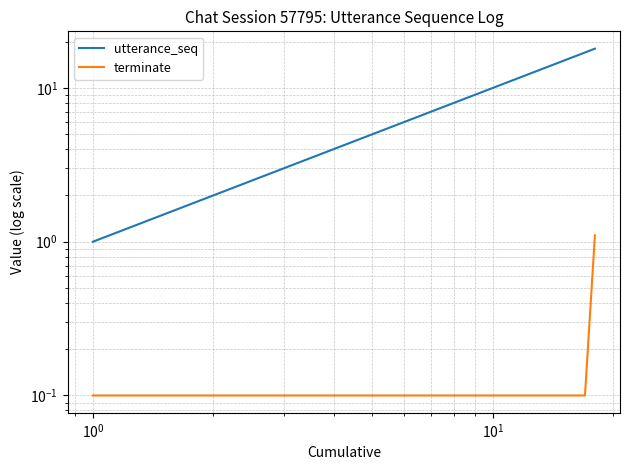

True or false: terminate and utterance_seq intersect in this chart.

False